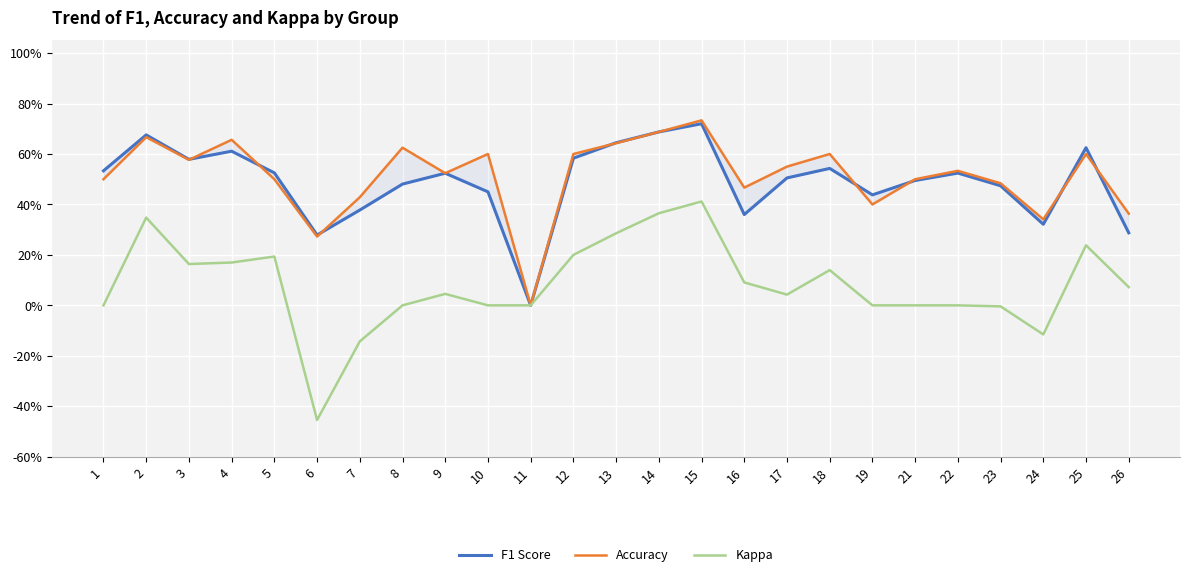

True or false: Kappa has a value of 0.6 at 19.

False